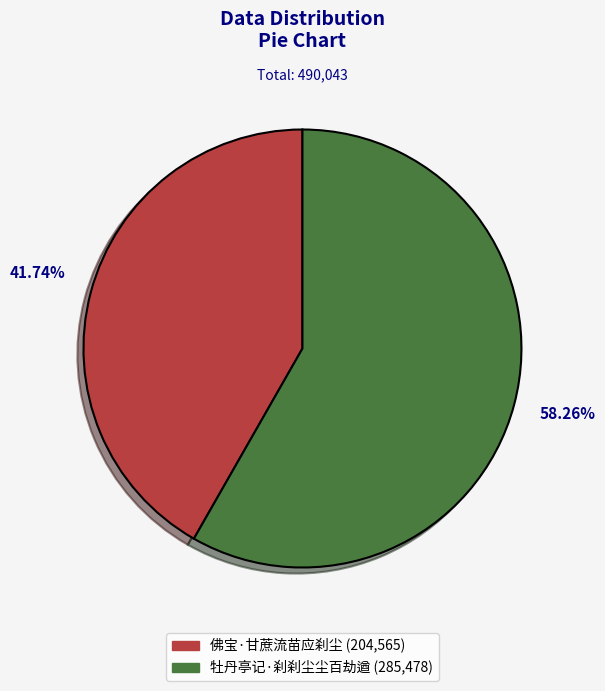

Between 佛宝·甘蔗流苗应刹尘 and 牡丹亭记·刹刹尘尘百劫遒, which is larger?

牡丹亭记·刹刹尘尘百劫遒